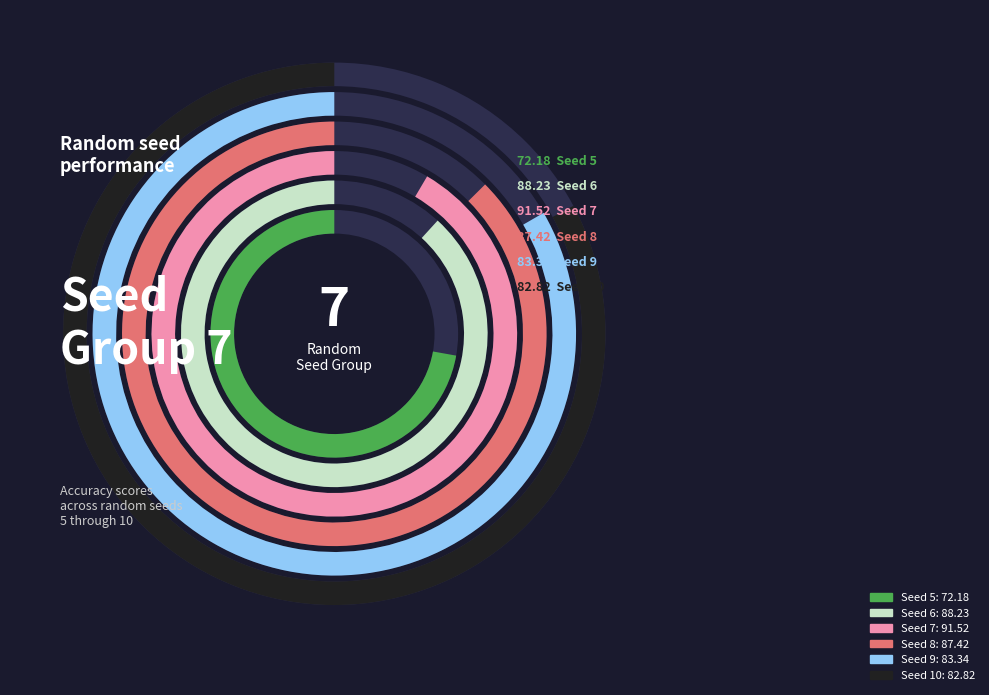

Does Seed 10 account for over 50% of the chart?

No